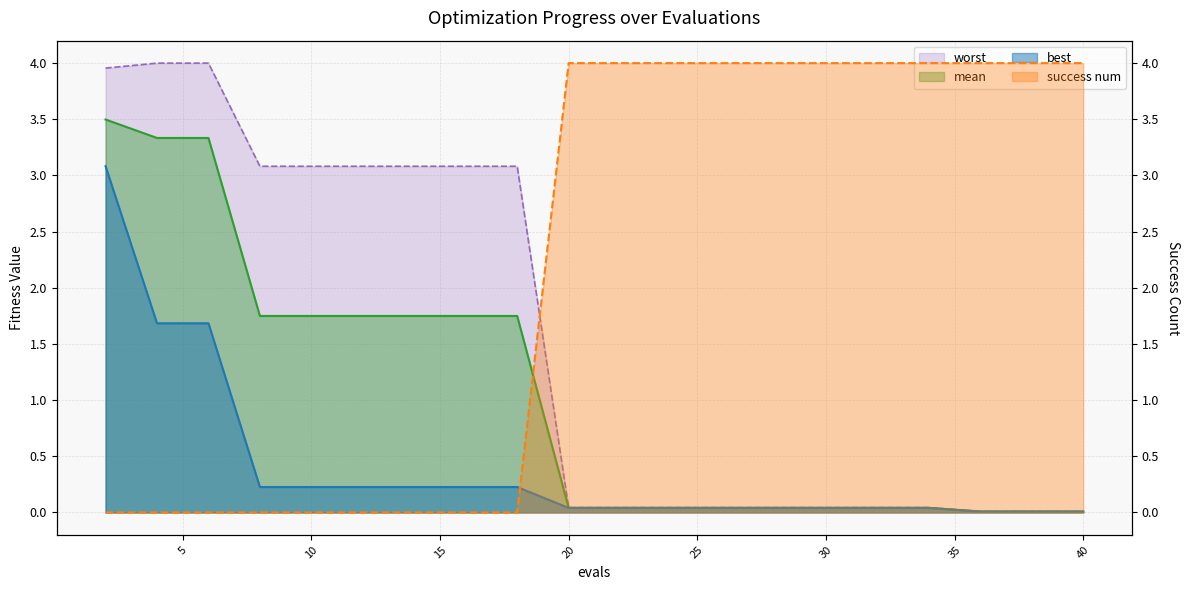

What is the average value of the best series?

0.4